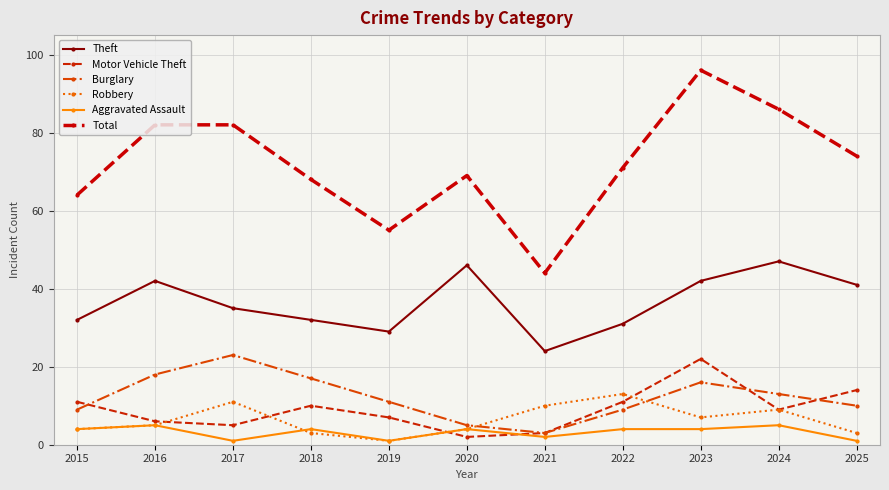

True or false: Total has more than 0 points higher than both neighbors.

True